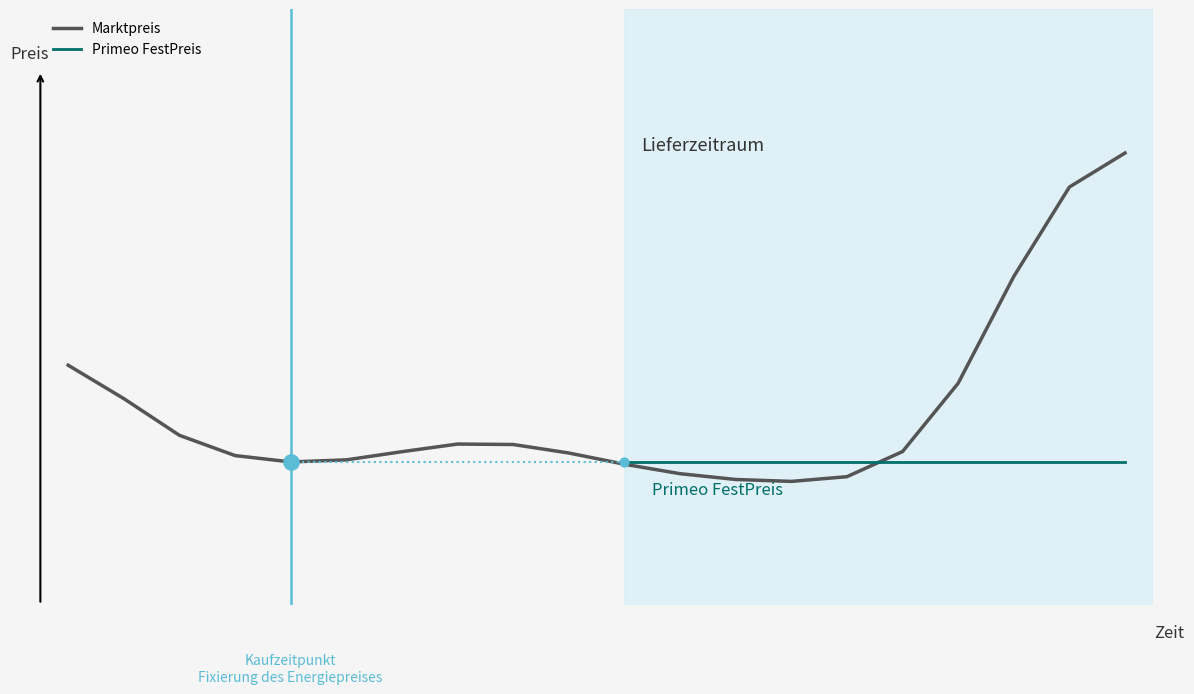

Which series has the largest total across all categories?

Marktpreis